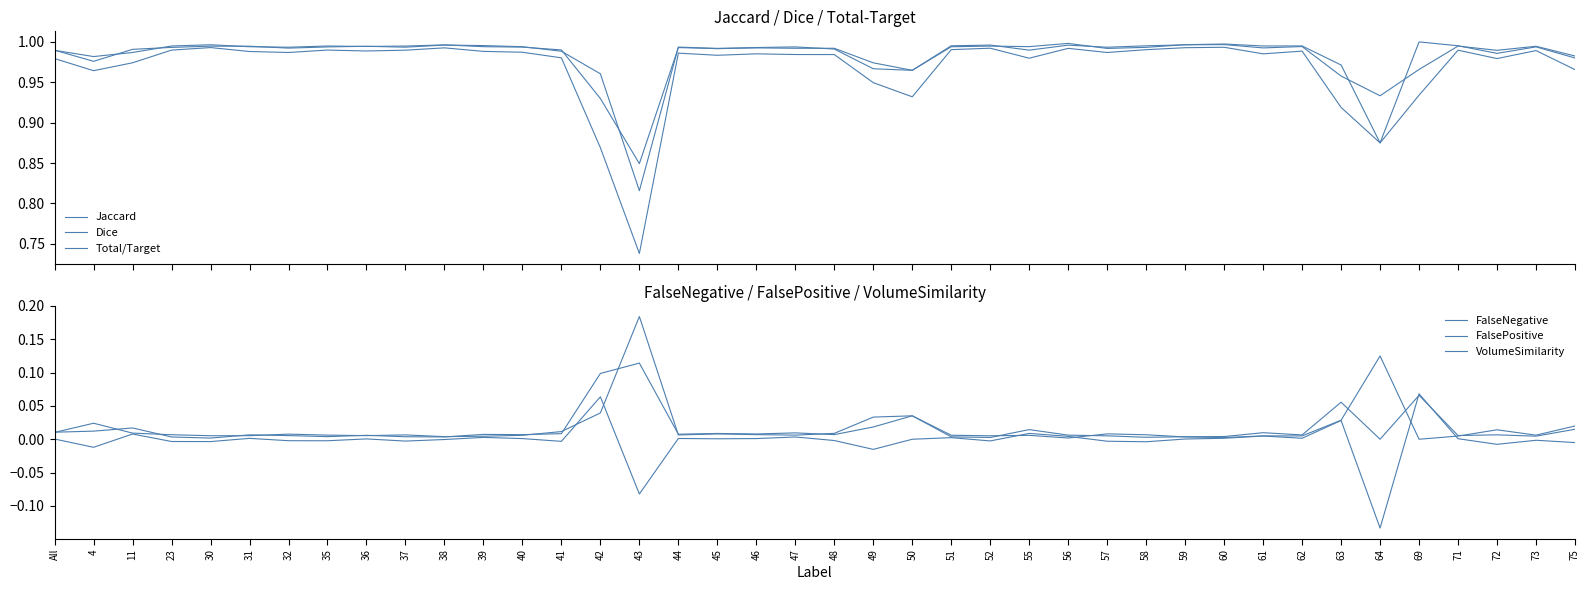

What is the difference between the maximum and minimum values in the Total/Target series?

0.2